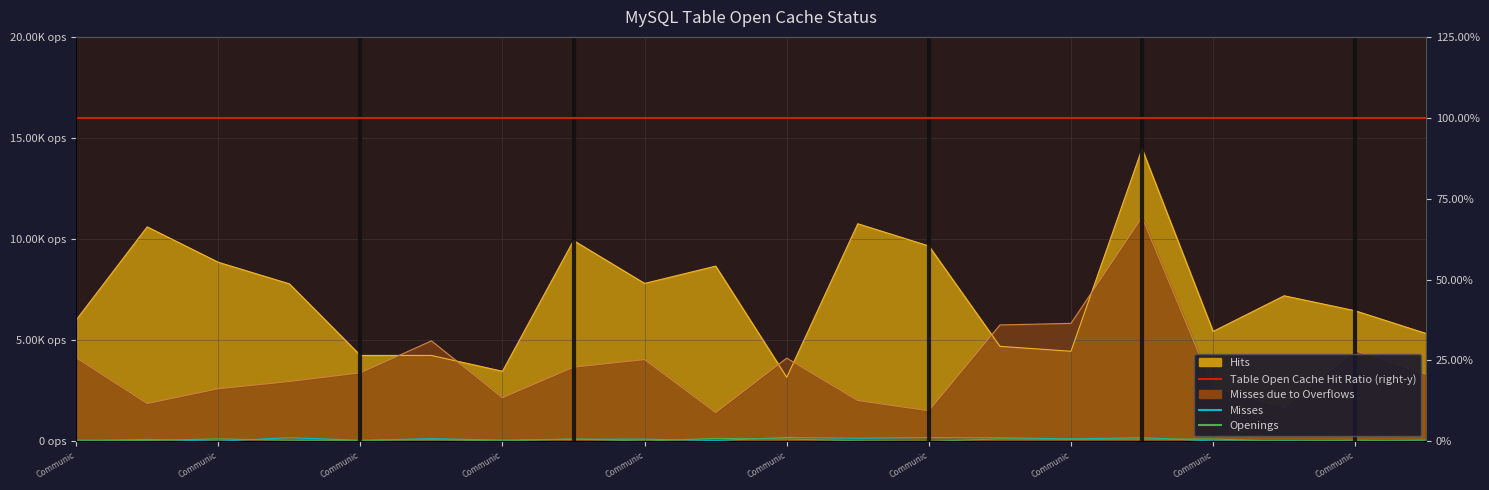

Which series has the largest range (max minus min)?

Misses